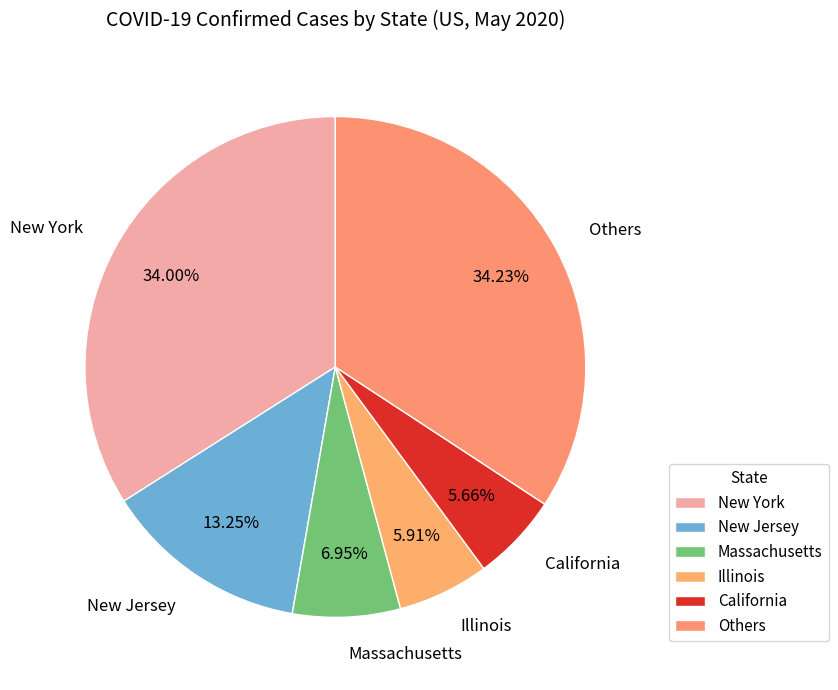

Does any single category account for the majority?

No